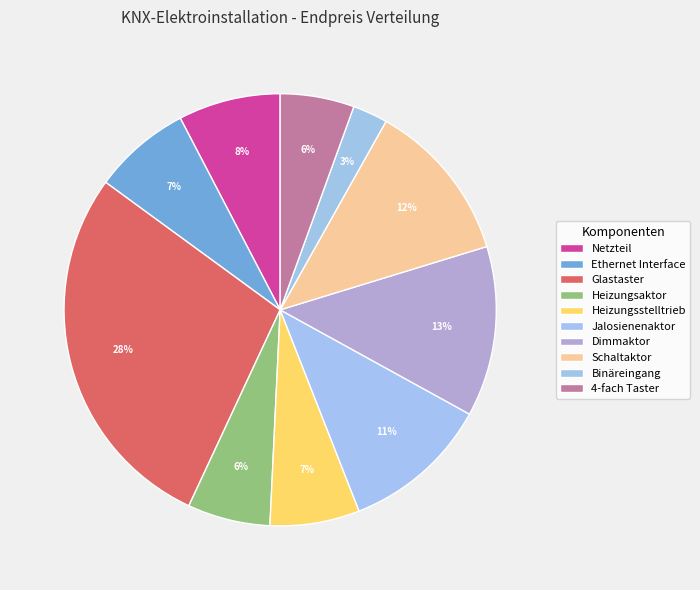

Does Netzteil account for over 50% of the chart?

No